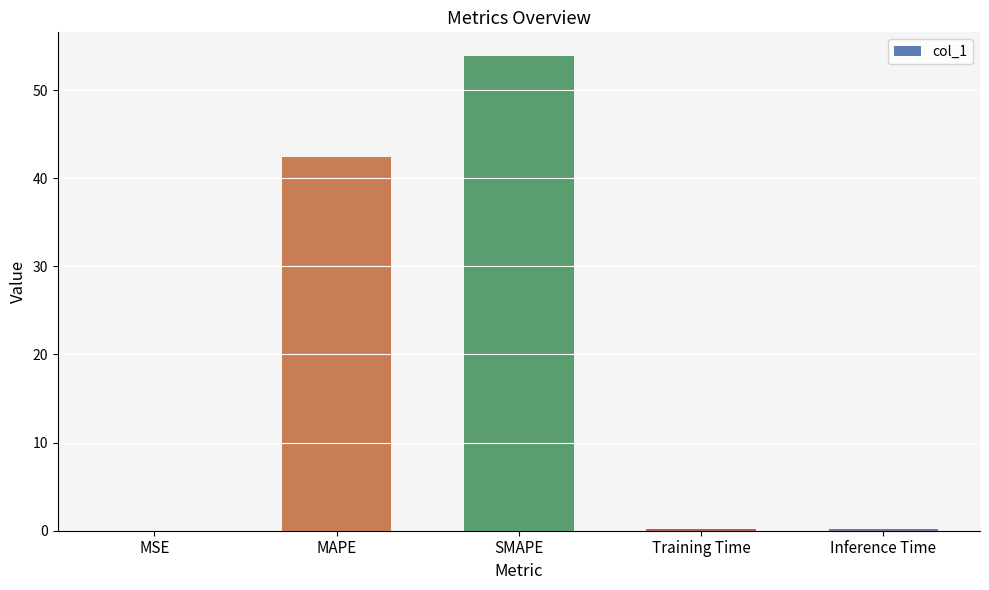

At which category does the chart reach its peak across all series?

SMAPE